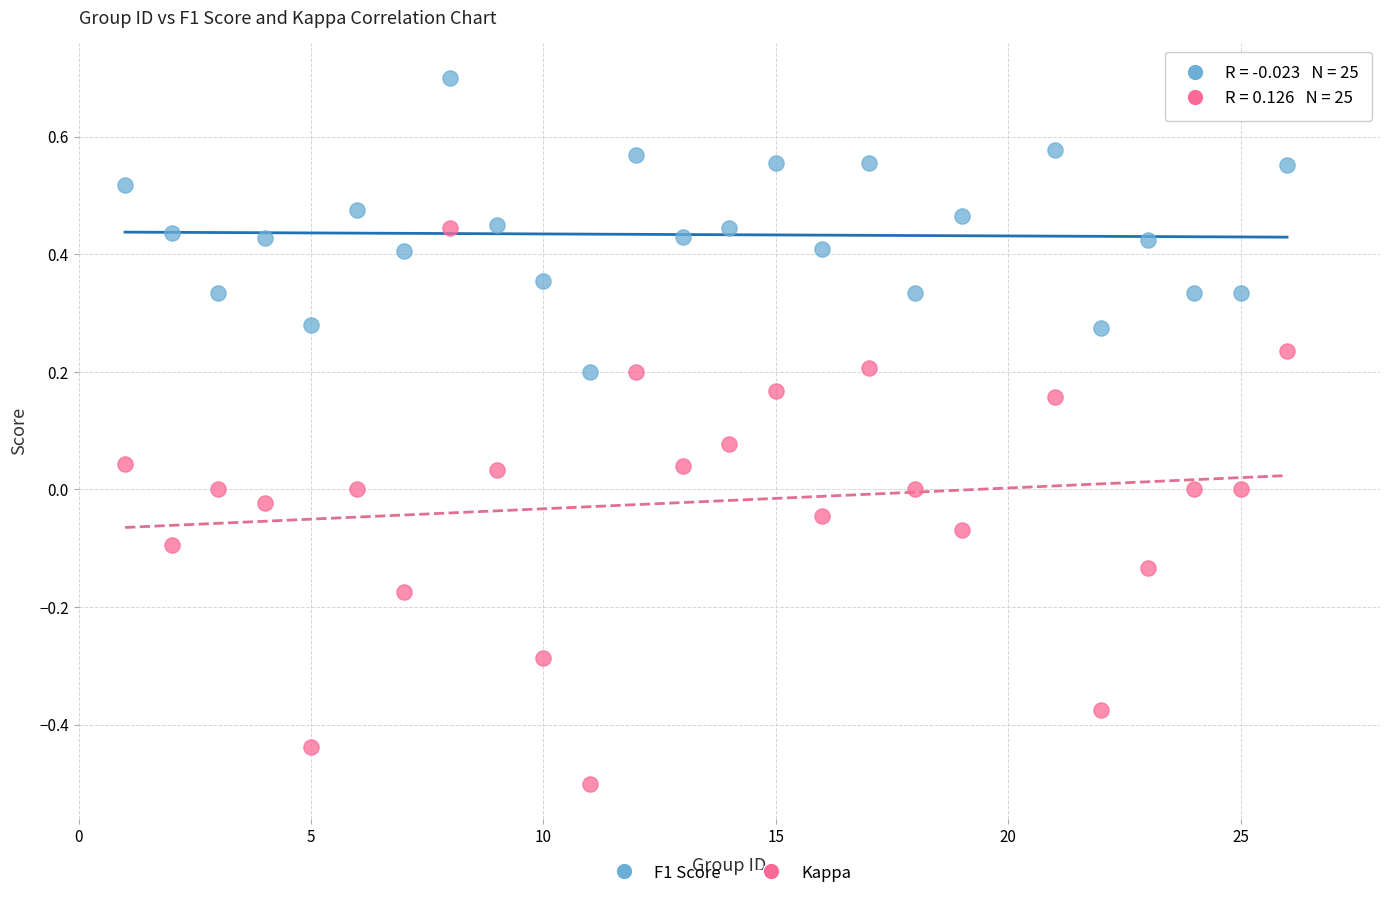

Which series has the widest spread of Y values?

Kappa